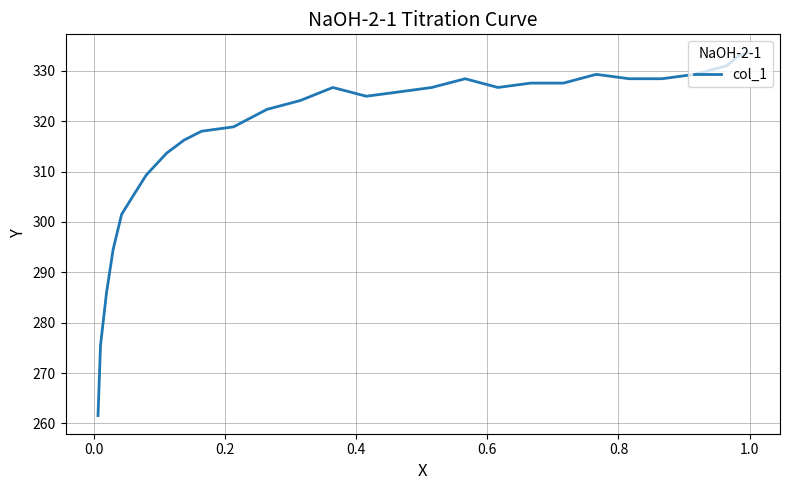

What is the difference between the second highest and minimum values?

71.3